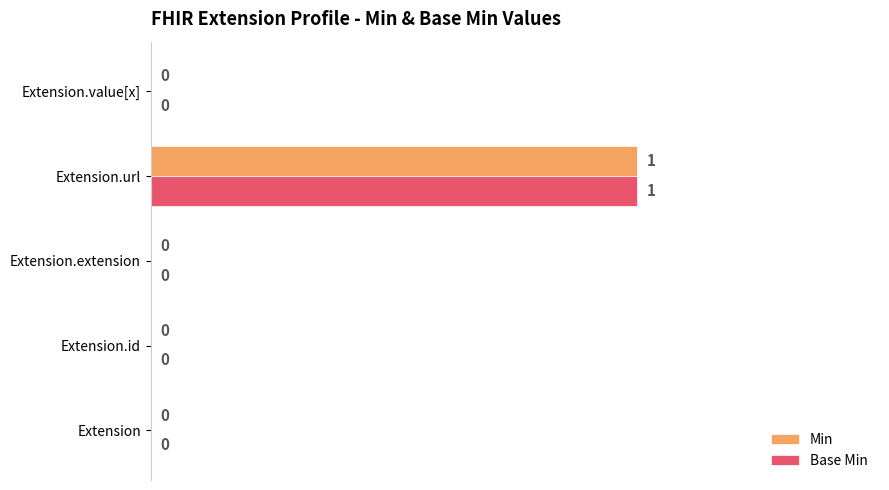

How many series are shown in this chart?

2